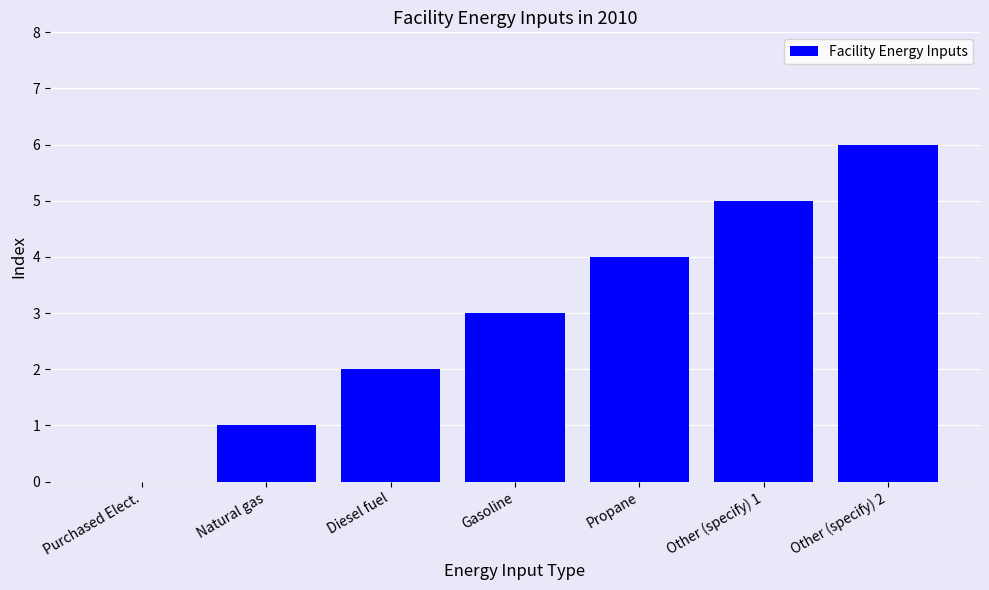

What is the ratio of the value at Gasoline to the value at Natural gas?

3.0